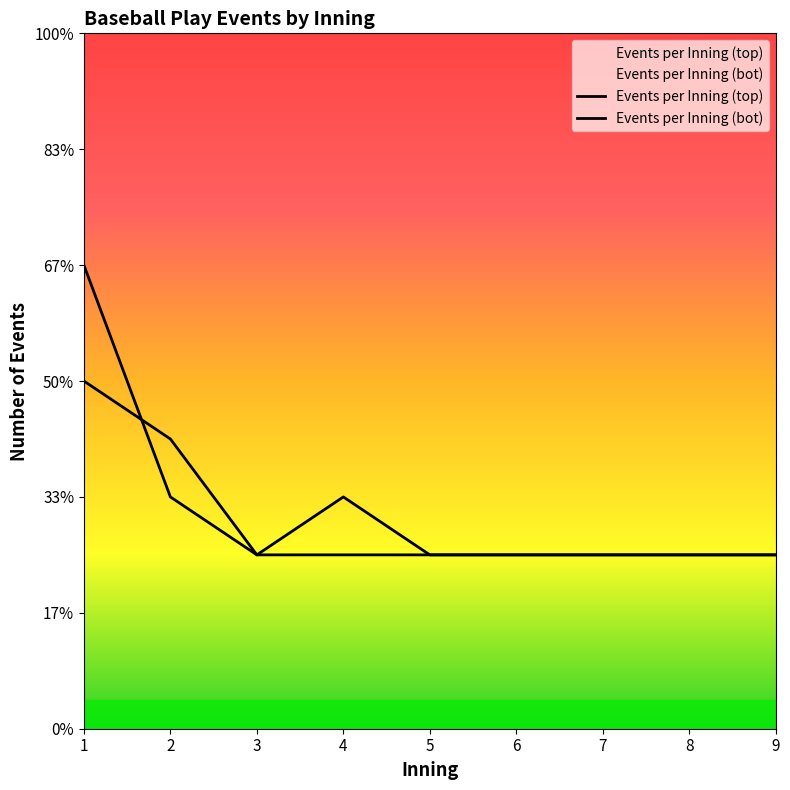

Rank the series by their average value, from highest to lowest.

Events per Inning (bot), Events per Inning (top)